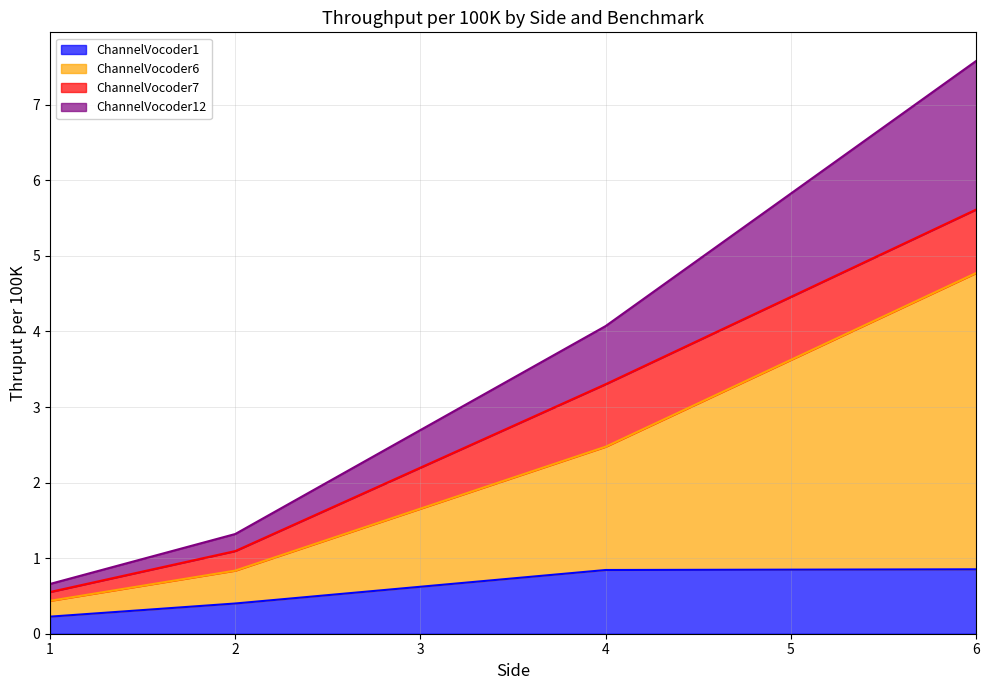

True or false: ChannelVocoder6 and ChannelVocoder1 cross at least once.

False